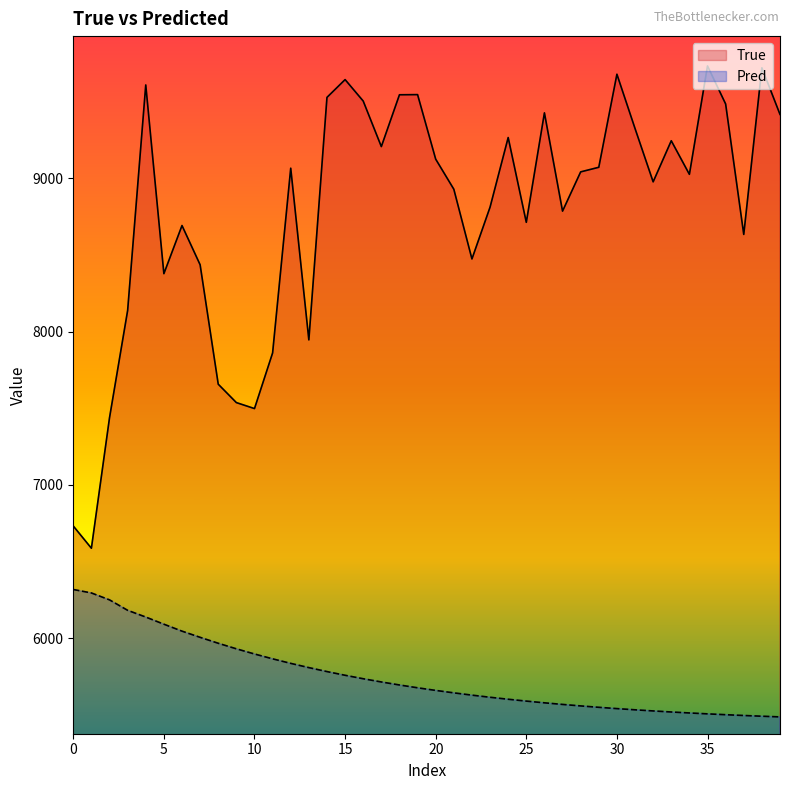

Which series has the widest spread of values?

True